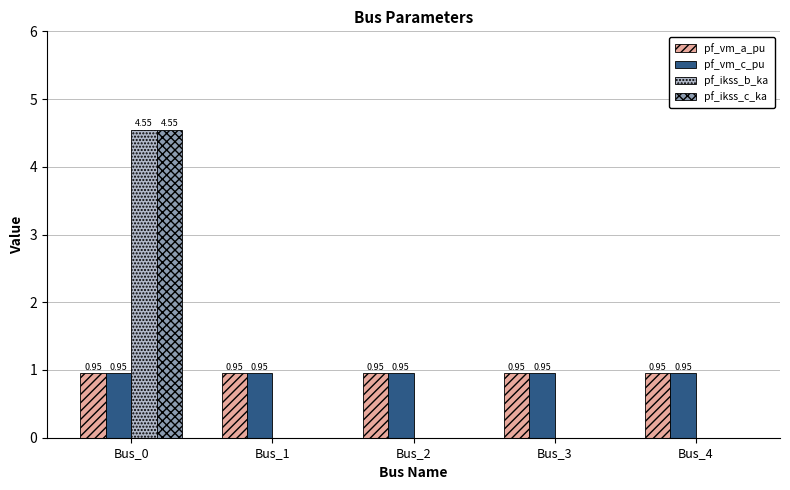

What is the sum of the pf_vm_a_pu values at Bus_4 and Bus_0?

1.9